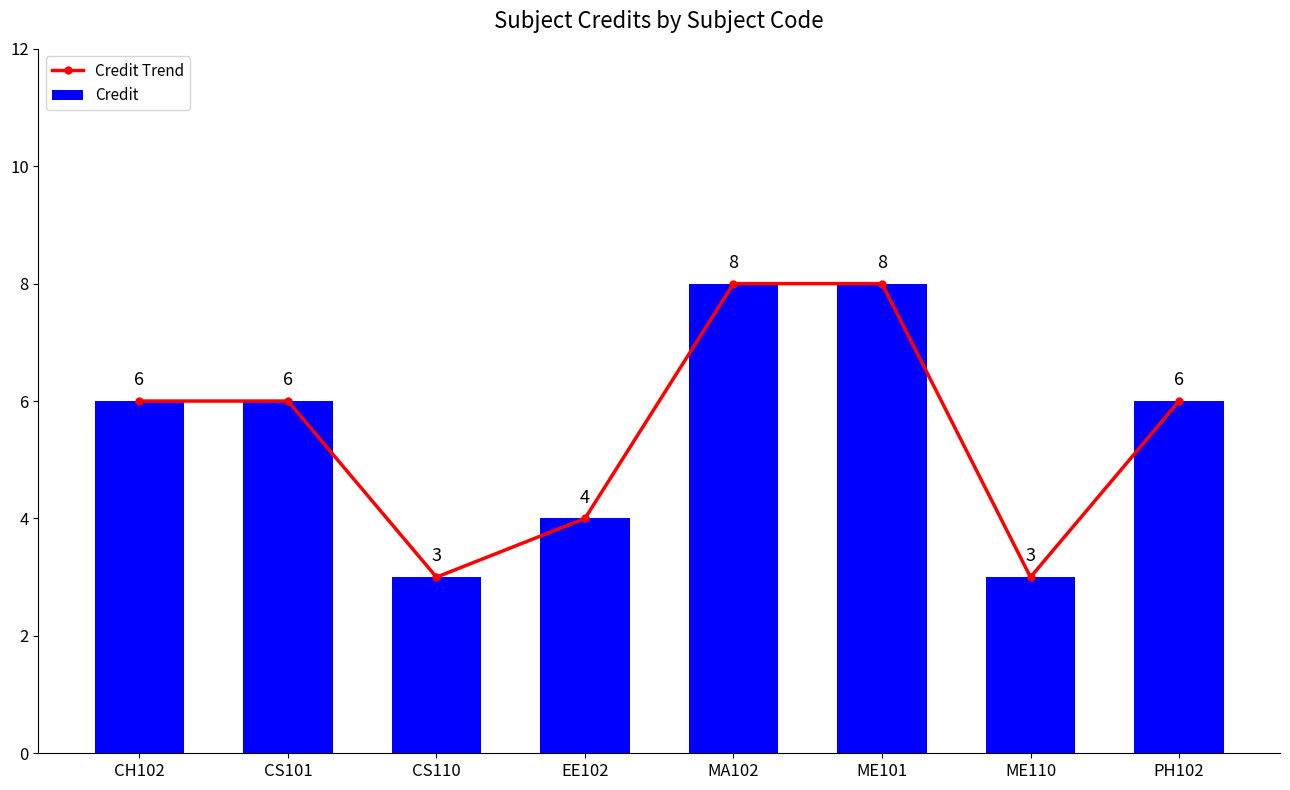

The Credit Trend series shows 6 at CH102. True or false?

True